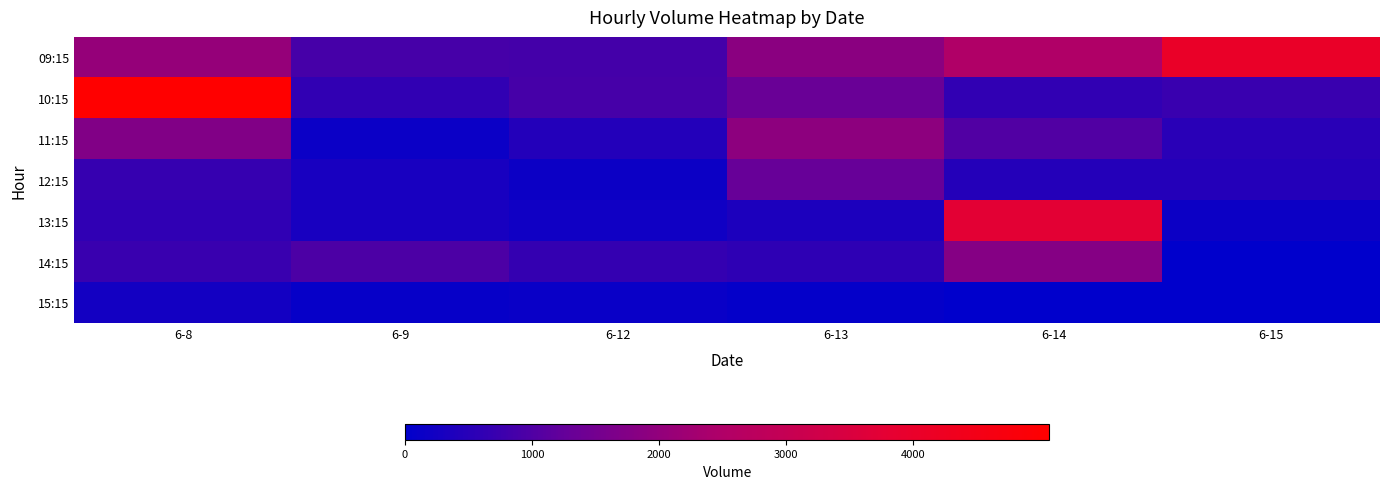

What is the spread (max minus min) of values at 6-14?

3751